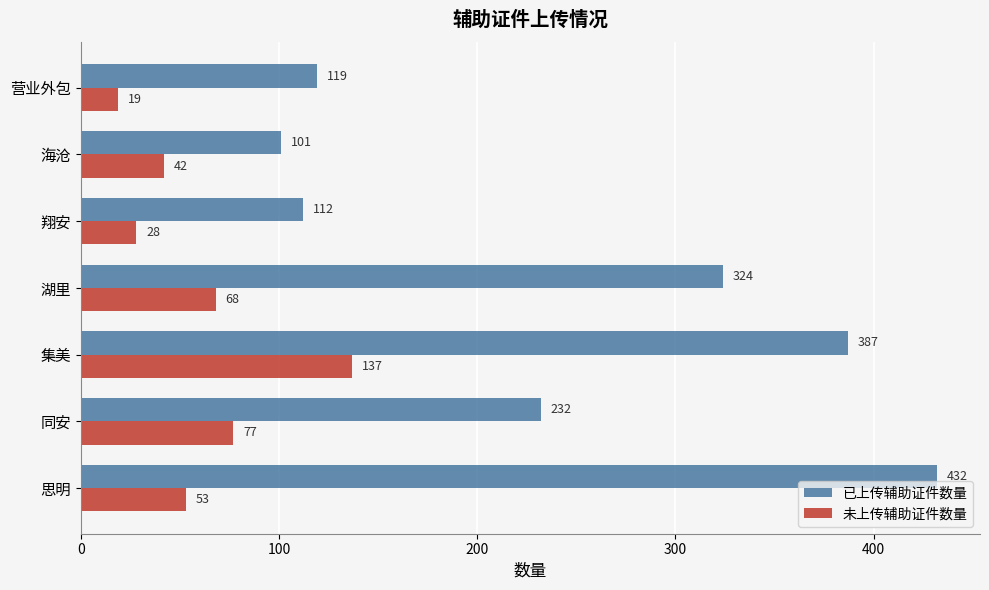

Which series changed the most between 同安 and 翔安?

已上传辅助证件数量